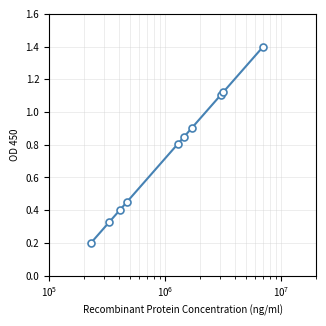

What is the maximum value shown in the chart?

1.4